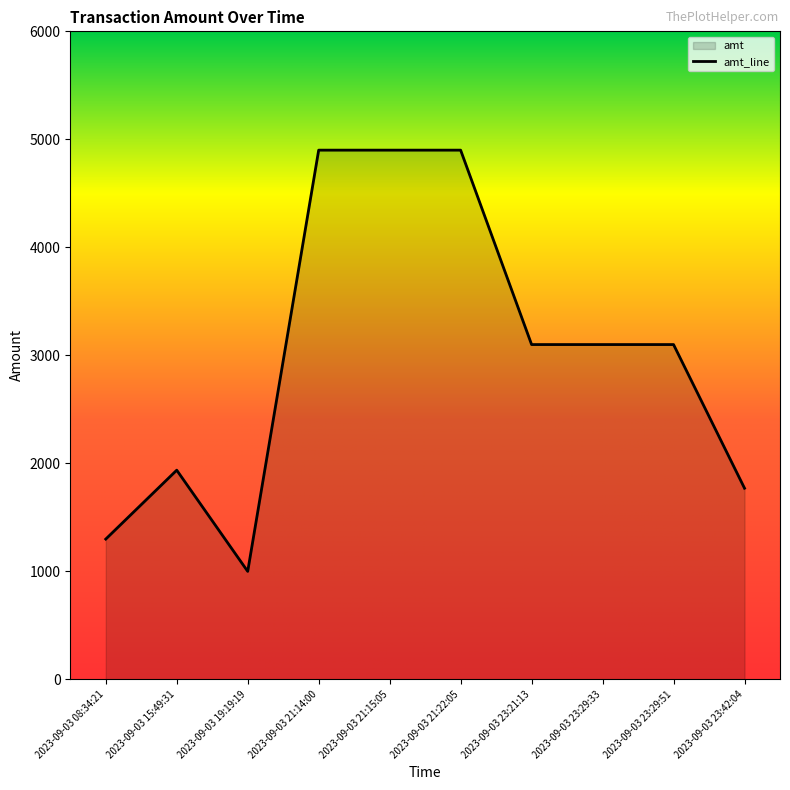

What is the sum of all values?

30006